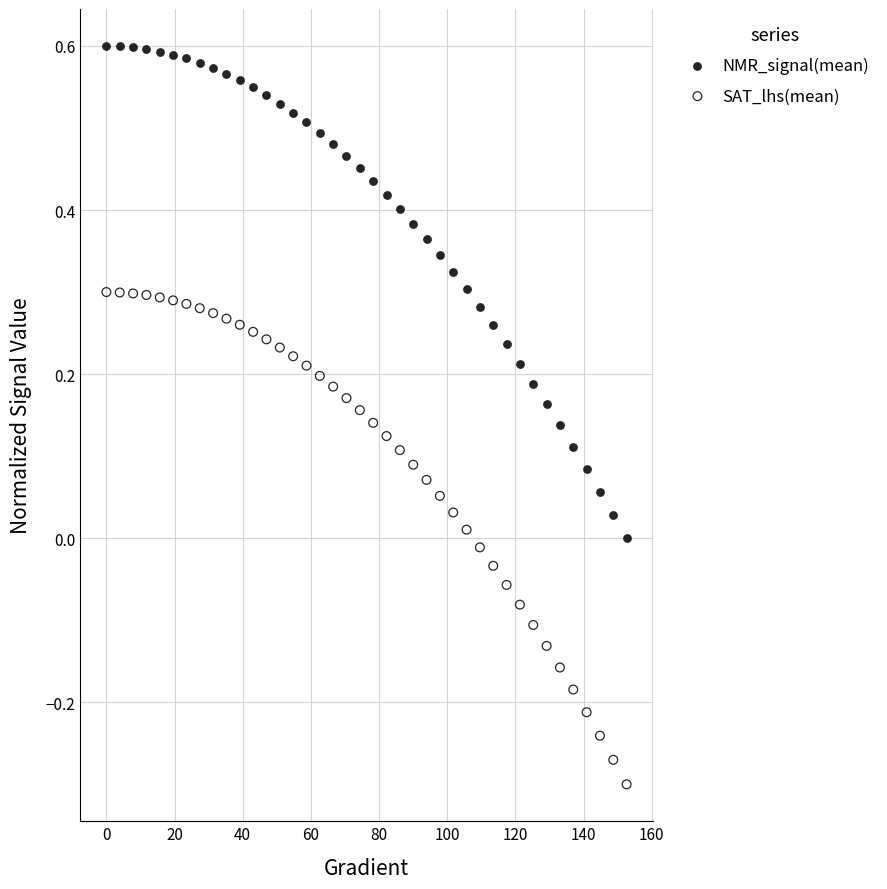

What is the X range (max minus min) for the scatter plot?

152.6